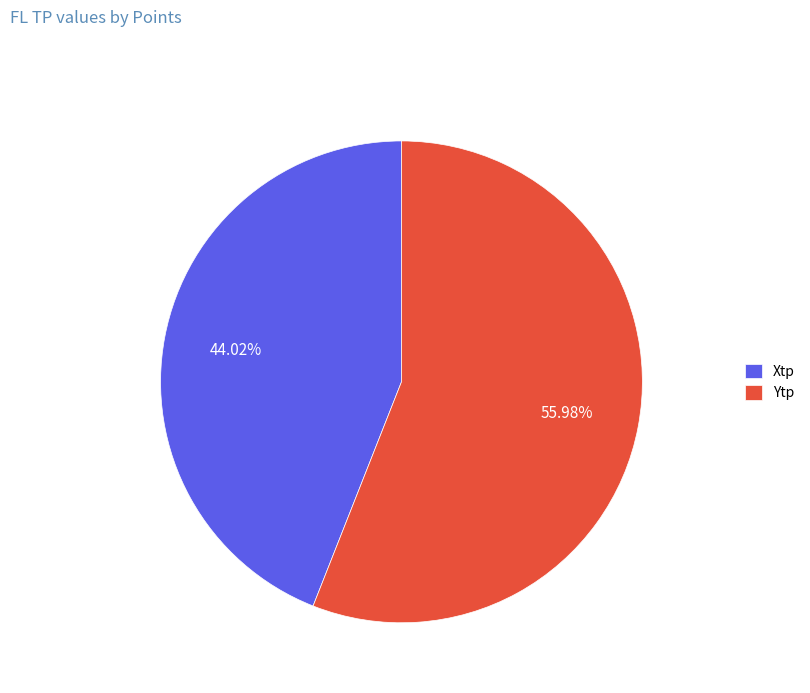

To the nearest percent, what is the combined percentage of Xtp and Ytp?

100%